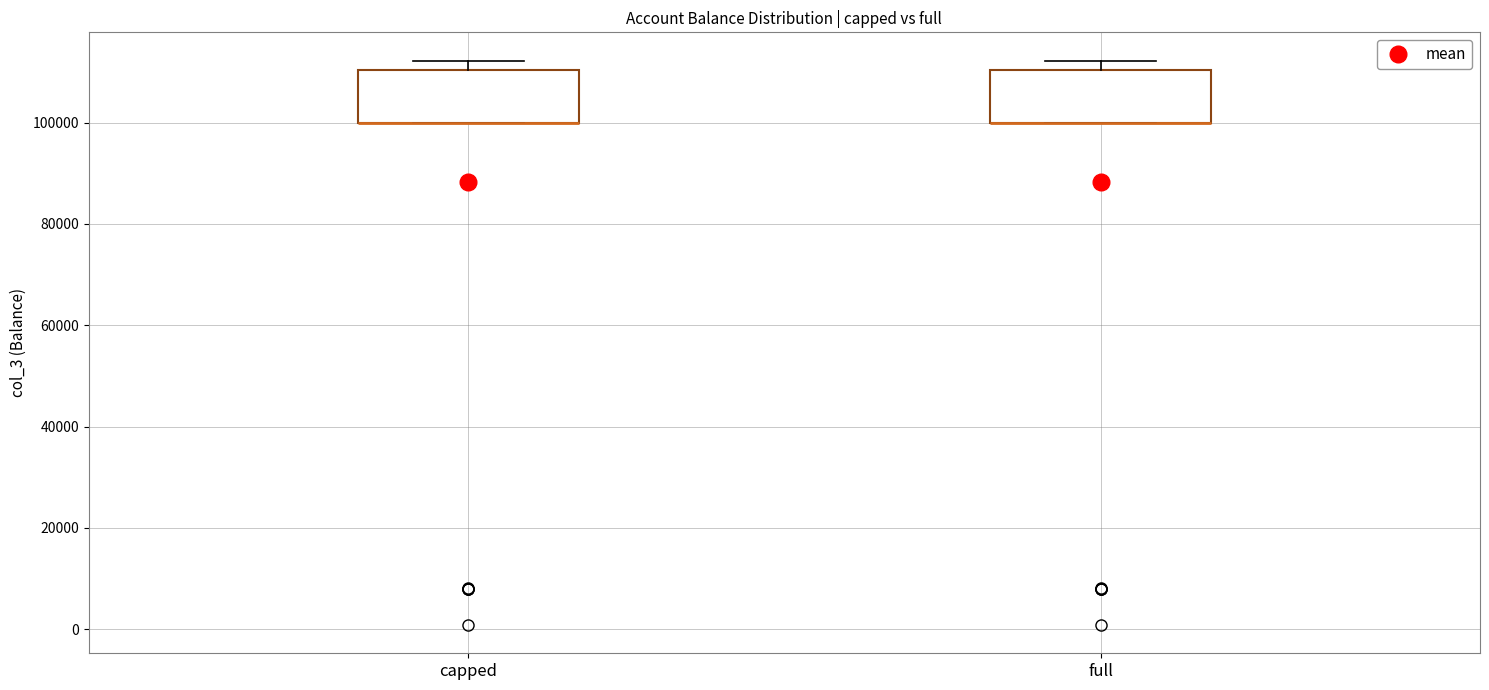

Reading left to right, transcribe this box plot: for each box, give where its median line is, the range the box spans, and where its two whiskers end, as read against the y-axis. The values are not printed on the chart, so give them approximately, as read against the axis.

capped: median 100000 (drawn on the box's lower edge), box 100000 to 110000, whiskers 100000 to 112000
full: median 100000 (drawn on the box's lower edge), box 100000 to 110000, whiskers 100000 to 112000